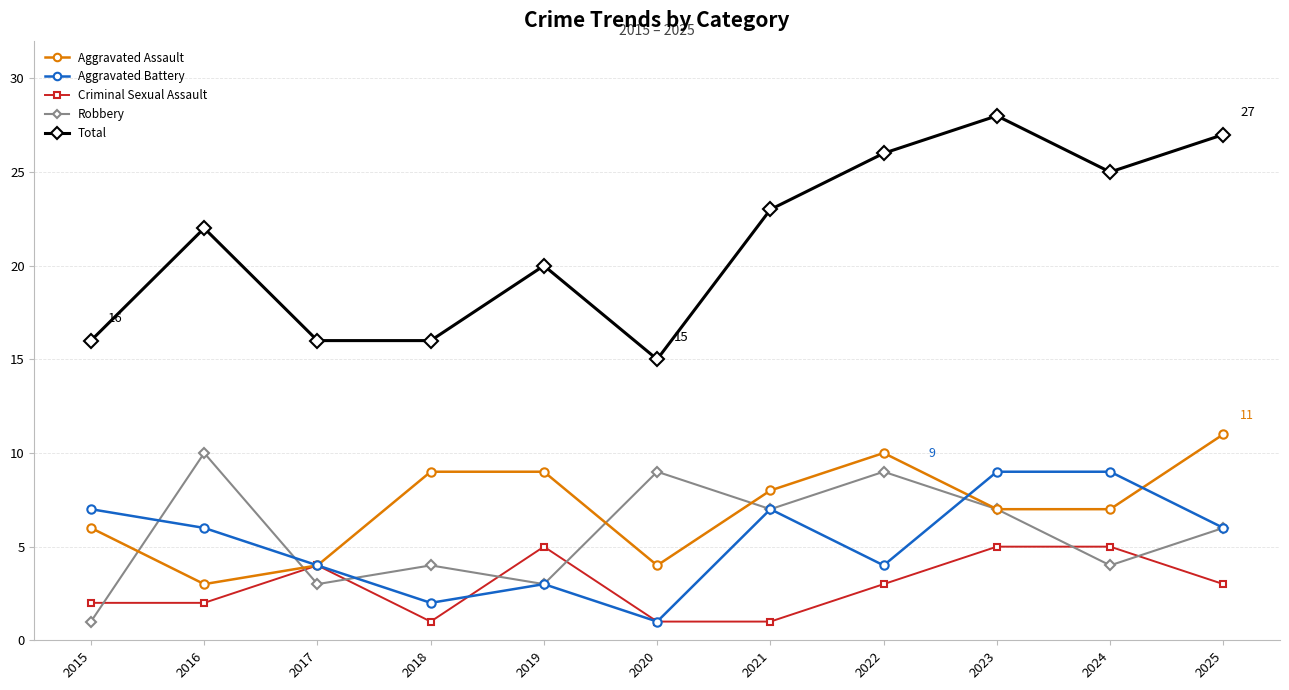

True or false: Total has a value of 25 at 2024.

True